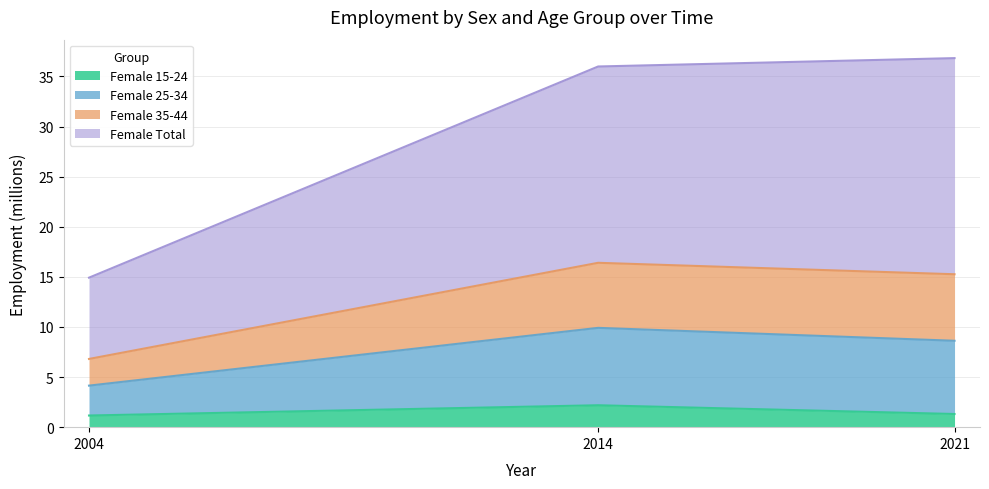

Which category has the highest value in the Female 15-24 series?

2014